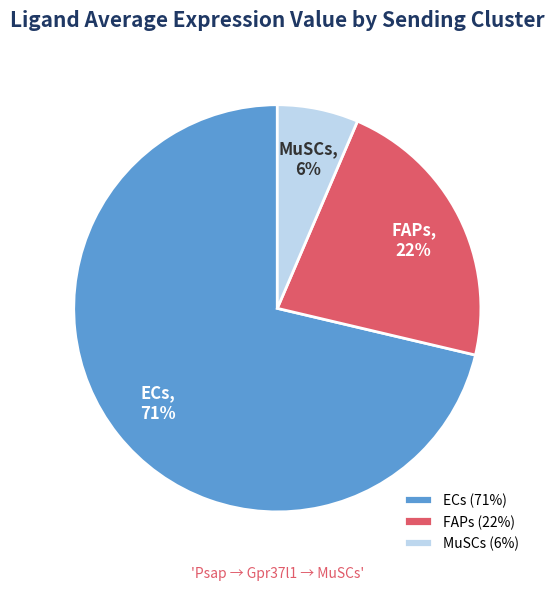

Is it true that ECs is 78% of the pie?

False